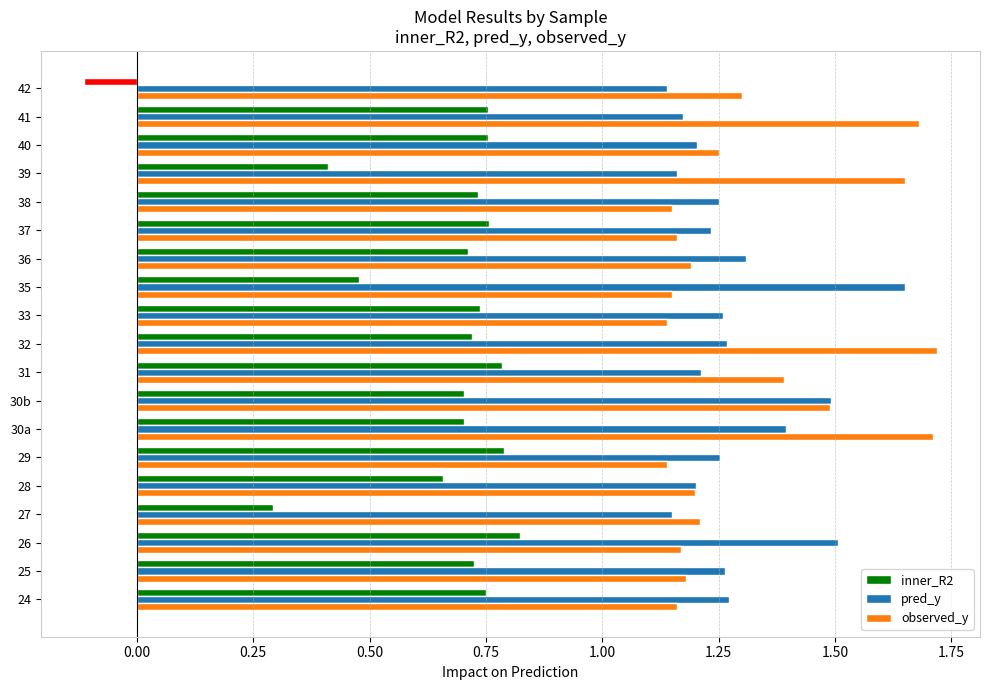

Is the value of observed_y at 27 greater than the value of pred_y at 42?

Yes